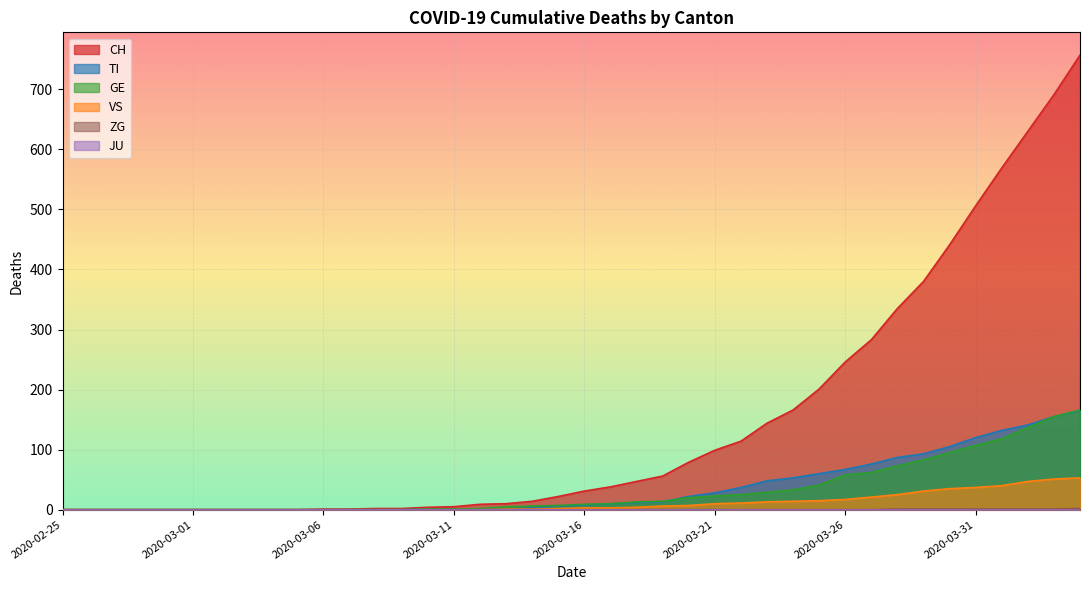

Is it true that CH equals 4 at 2020-03-10?

True